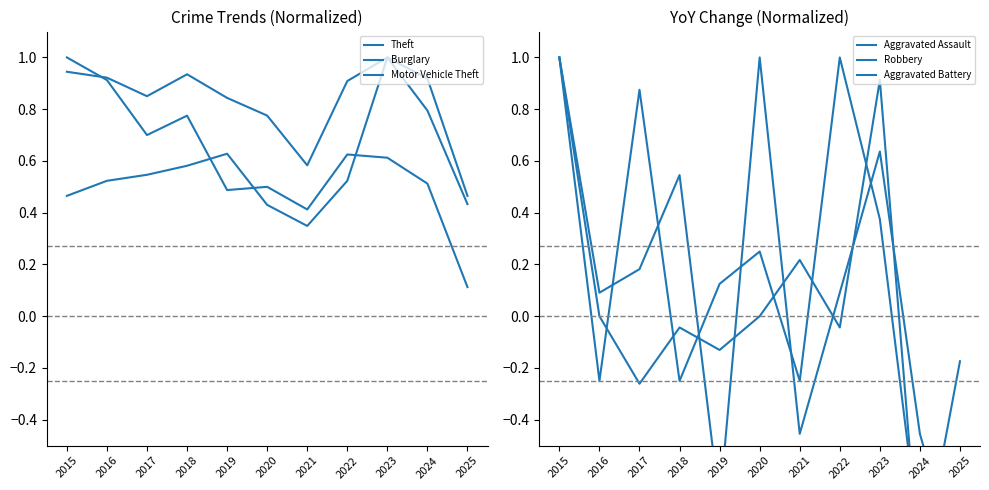

What is the difference between the Aggravated Assault values at 2017 and 2019?

0.9